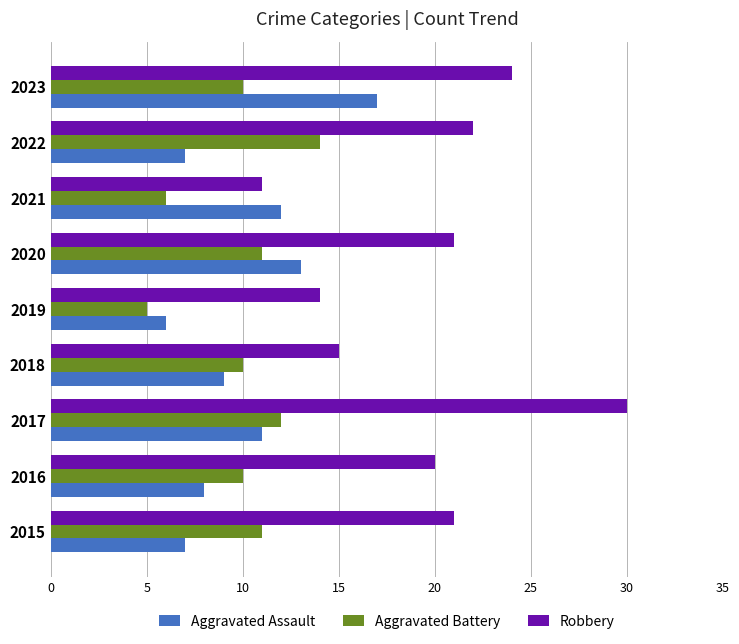

Which series changed the most between 2015 and 2019?

Robbery